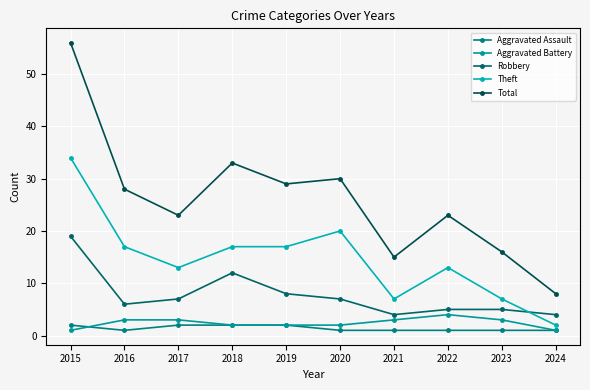

Rank the series by their maximum value, from highest to lowest.

Total, Theft, Robbery, Aggravated Battery, Aggravated Assault